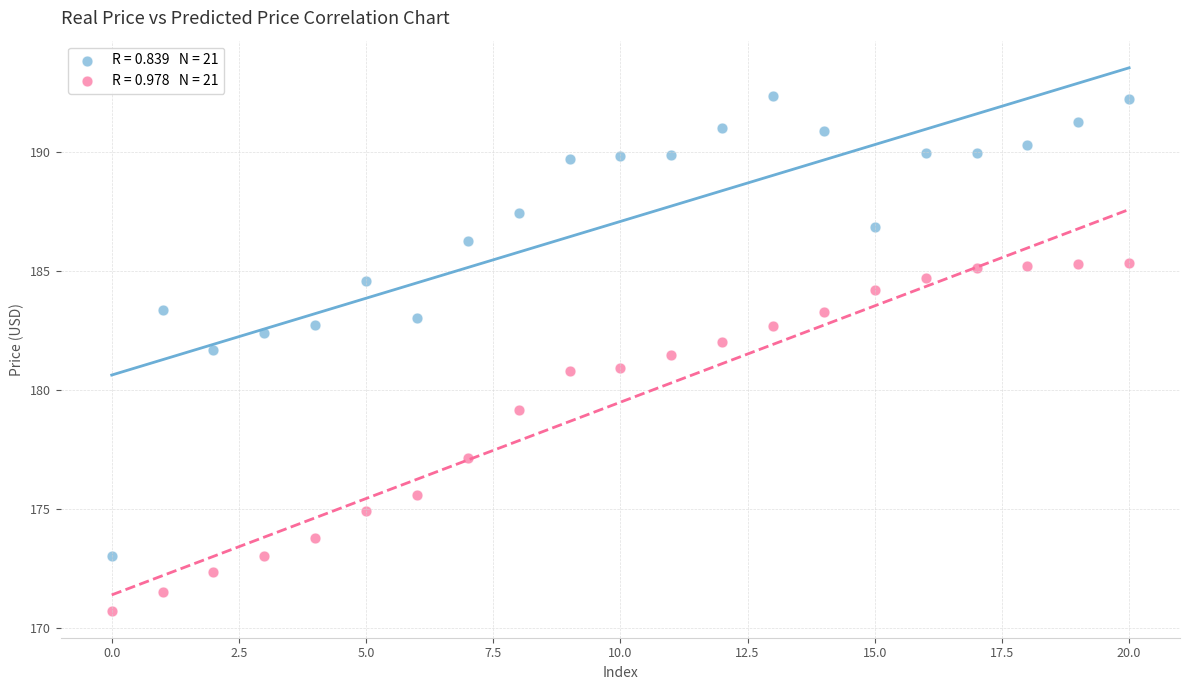

Across all data points, what is the range of Y values (max minus min)?

21.6